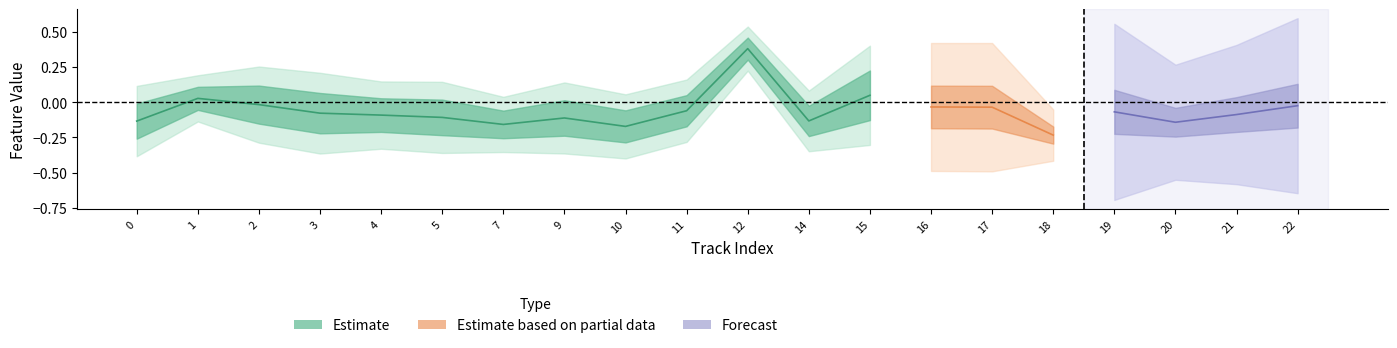

The value of speechiness at 16 is 0.0. True or false?

False